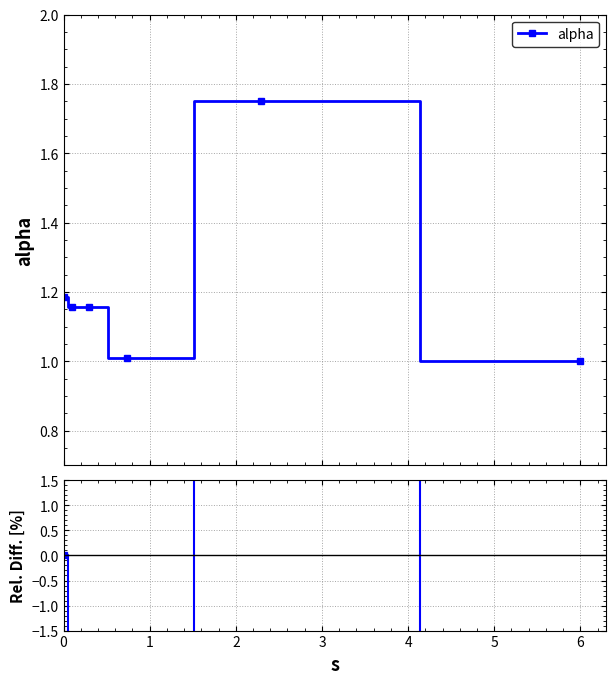

How many data points are less than -2?

4